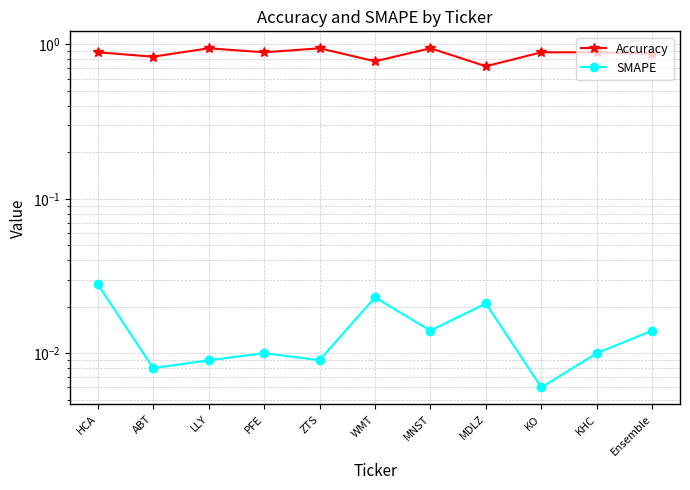

Is this an area chart (filled region under the line)?

No